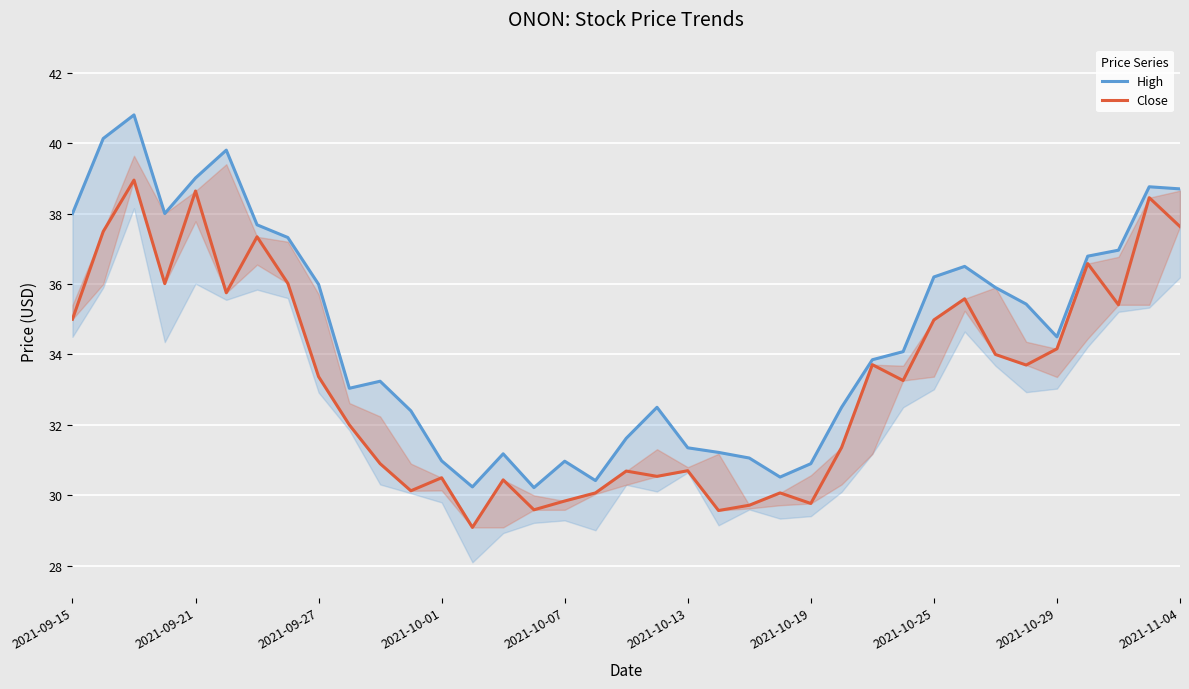

What is the difference between the Close values at 21 and 34?

5.8